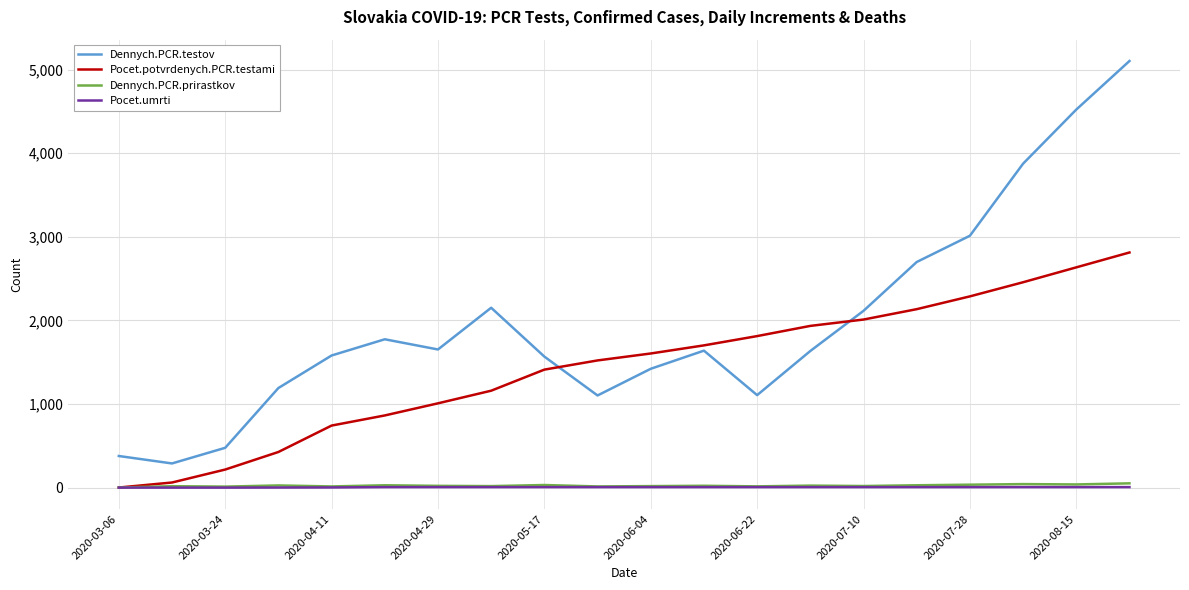

True or false: Dennych.PCR.testov and Dennych.PCR.prirastkov cross at least once.

False